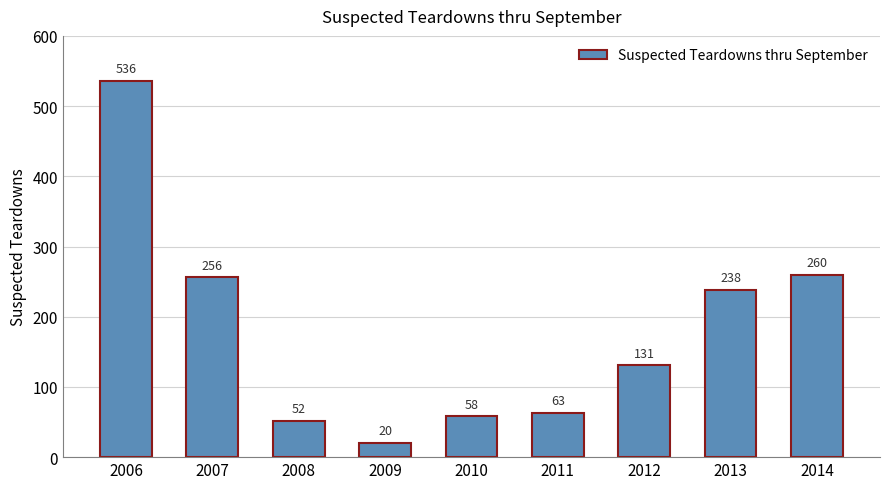

Reading left to right, what are all the values shown in this chart?

2006=536	2007=256	2008=52	2009=20	2010=58	2011=63	2012=131	2013=238	2014=260